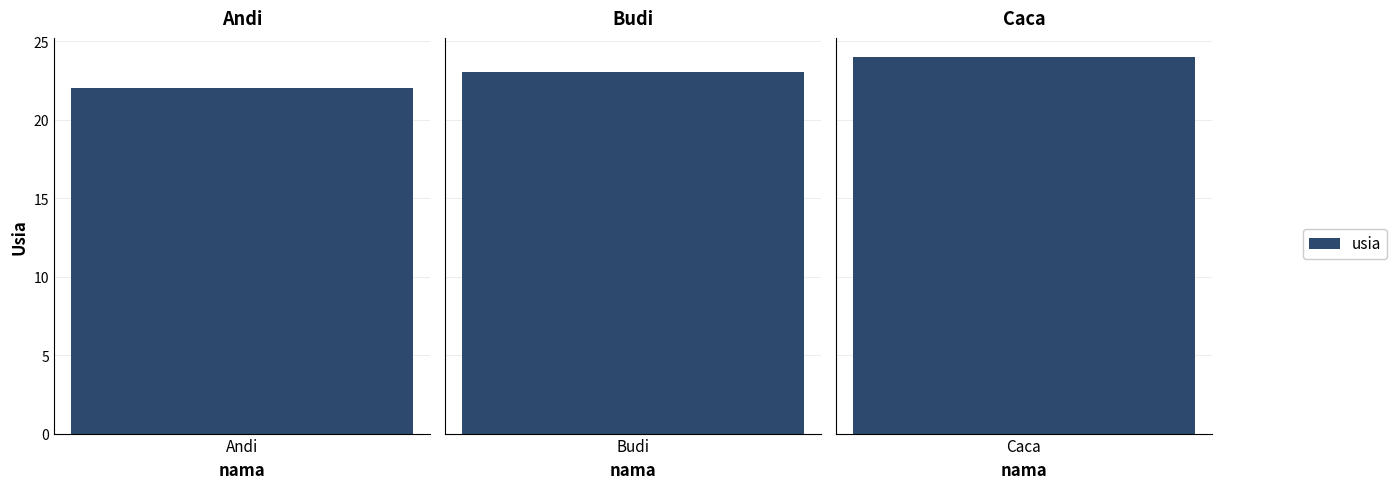

Count the values in the range 22 to 24.

3